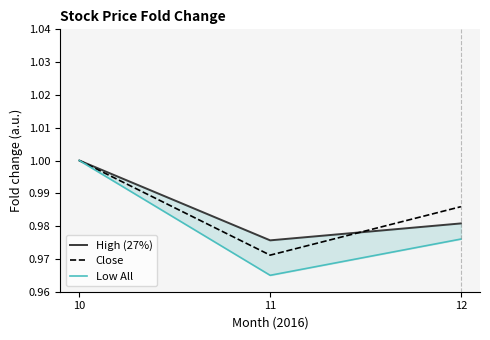

What is the minimum value shown in the chart?

1.0